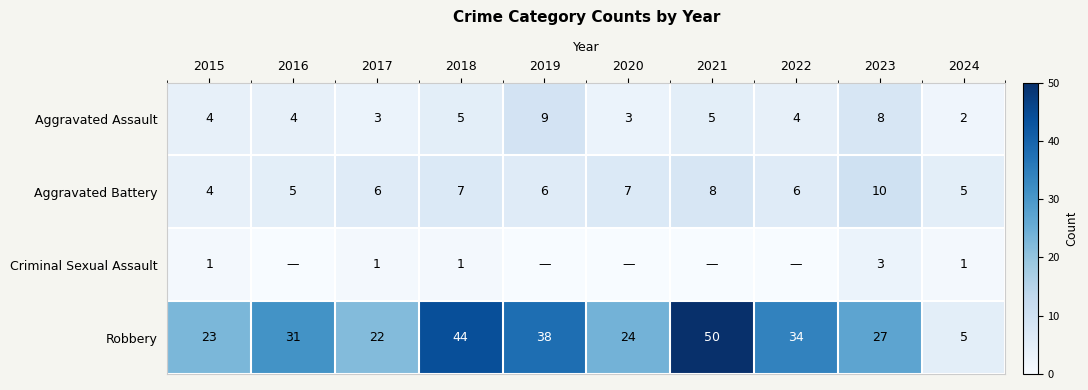

Which has a higher value, 2022 or 2020?

2022